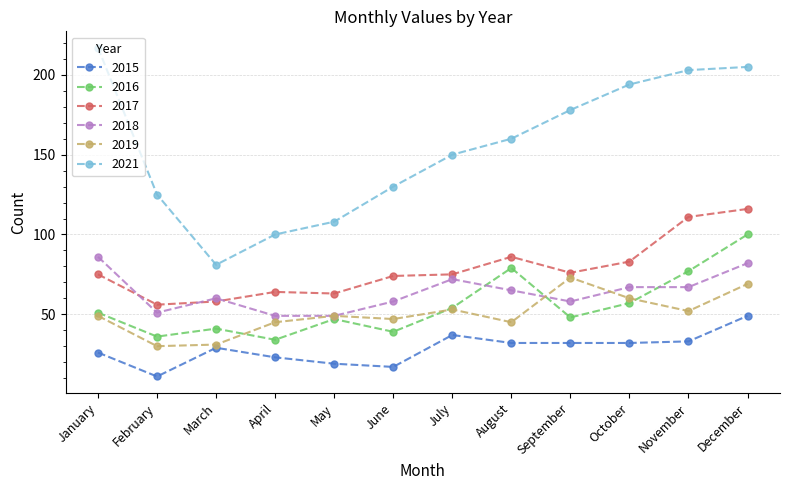

How many distinct data groups are displayed?

6